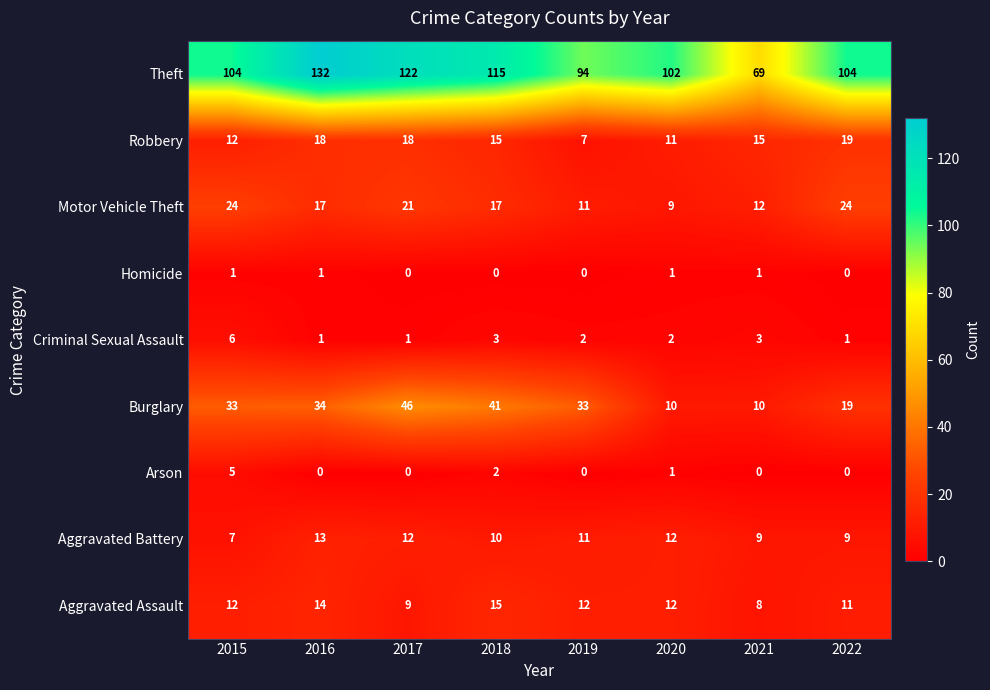

Is it true that Theft equals 104 at 2015?

True